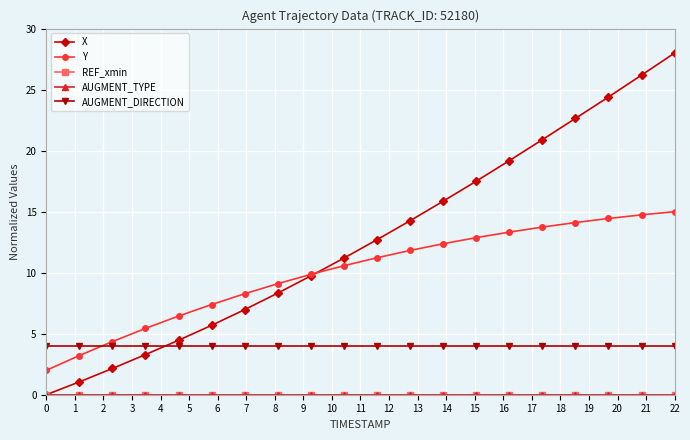

List the series in order of their peak value, highest first.

X, Y, AUGMENT_DIRECTION, REF_xmin, AUGMENT_TYPE